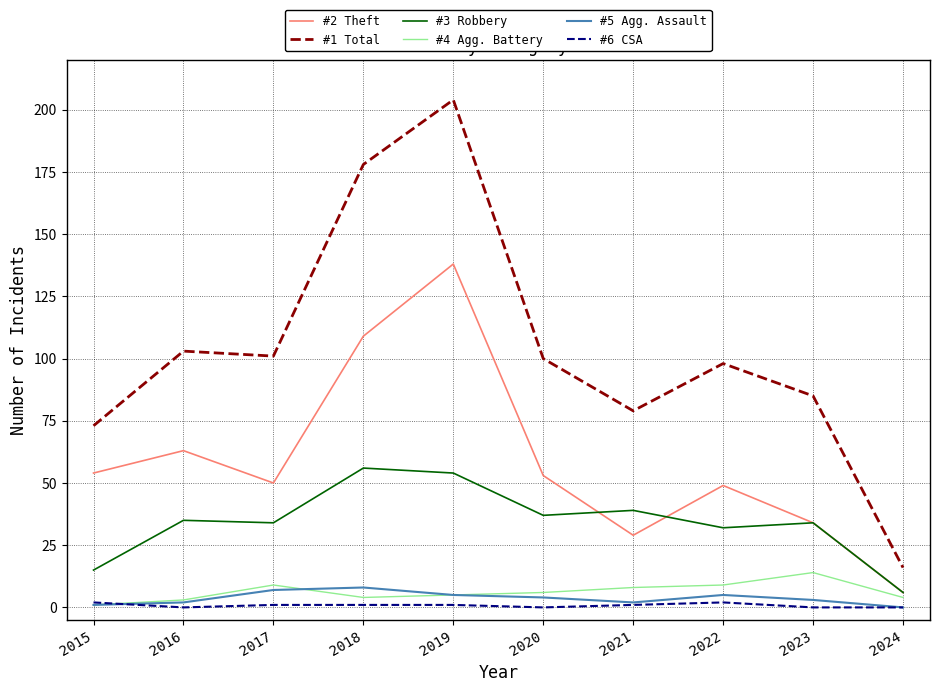

Does the chart have visible grid lines?

Yes